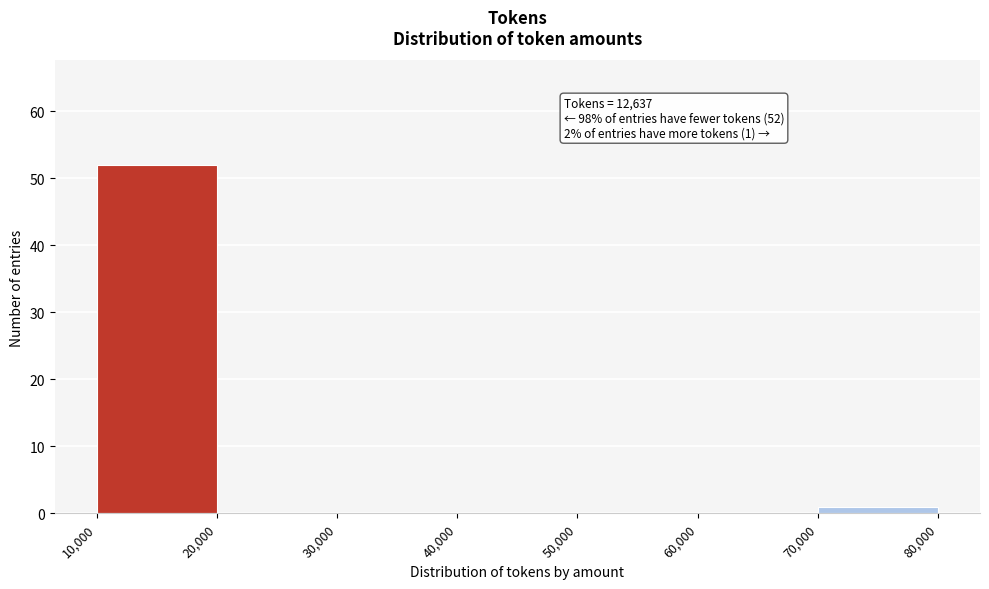

Over which range of the x-axis is the bar tallest?

10,000 to 20,000